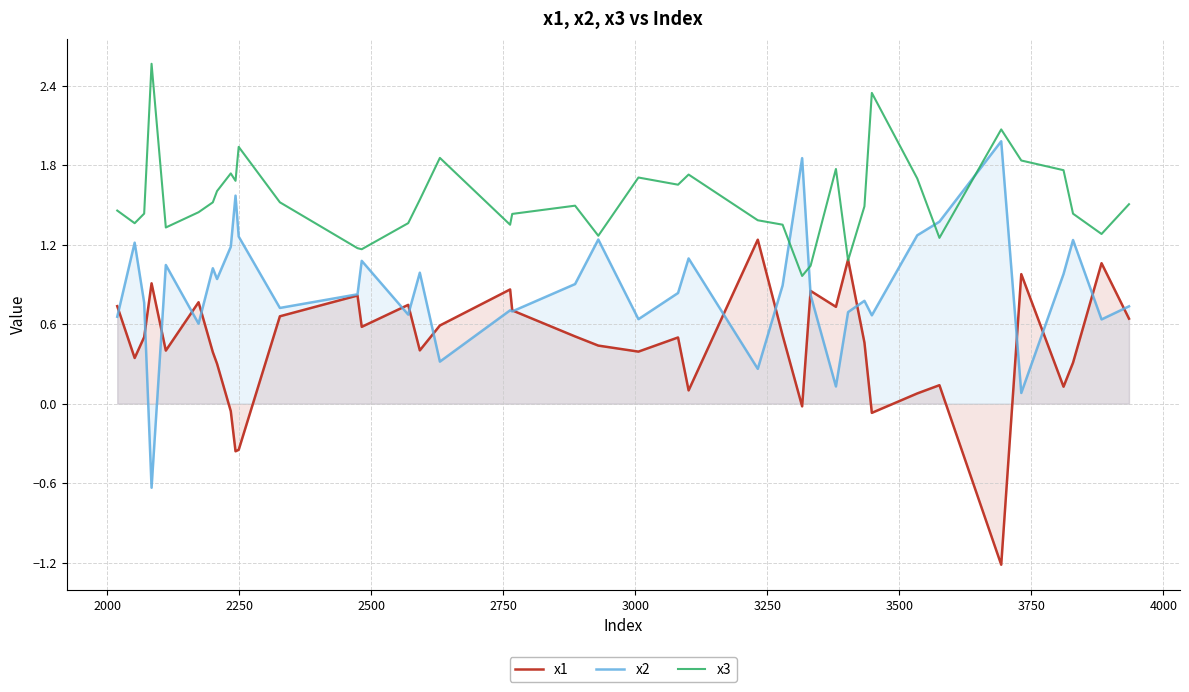

What is the average value of the x1 series?

0.4